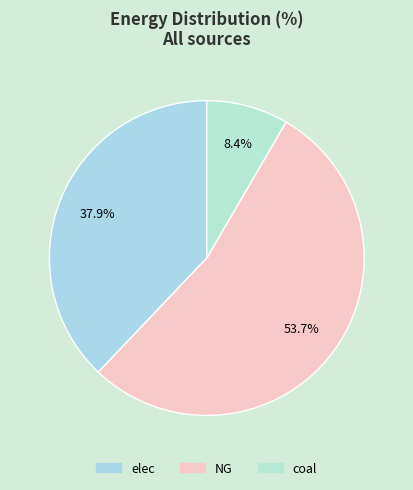

What is the largest slice in the pie chart?

NG